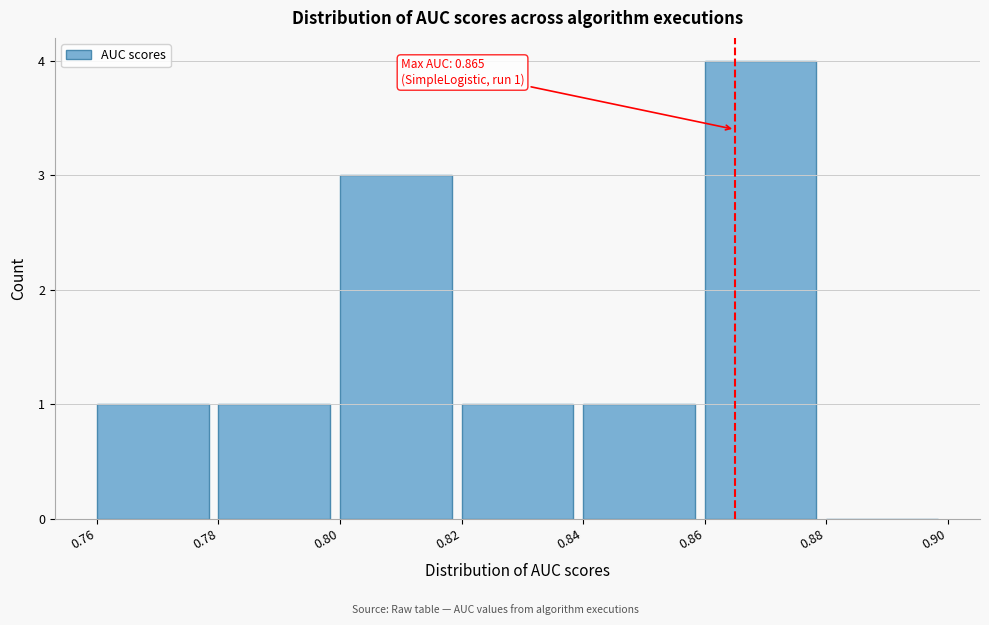

Which range on the x-axis has the tallest bar?

0.86 to 0.88